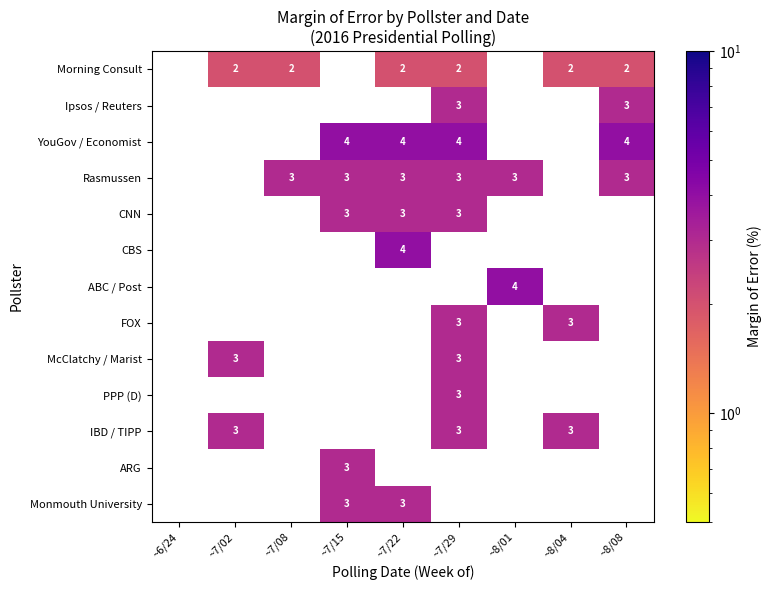

Is it true that McClatchy / Marist equals 1 at ~7/02?

False